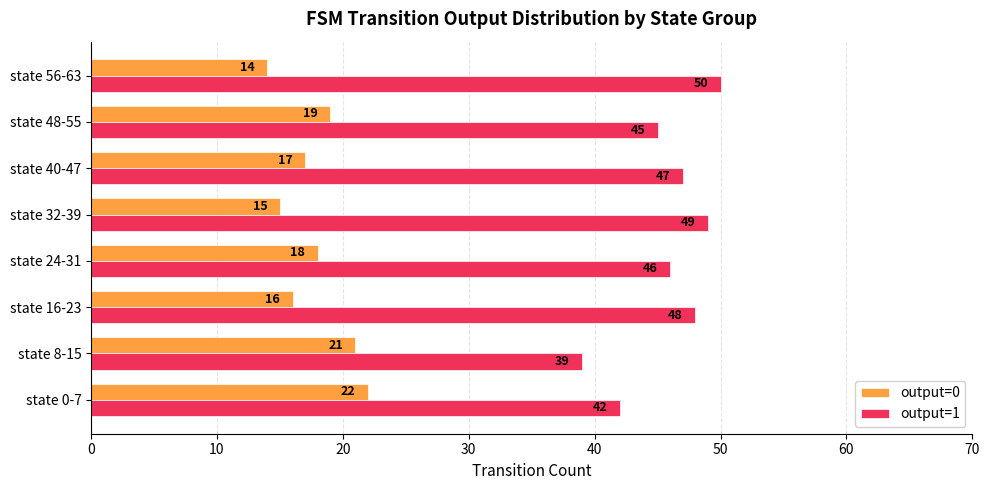

Between state 8-15 and state 24-31, which series saw the biggest shift?

output=1